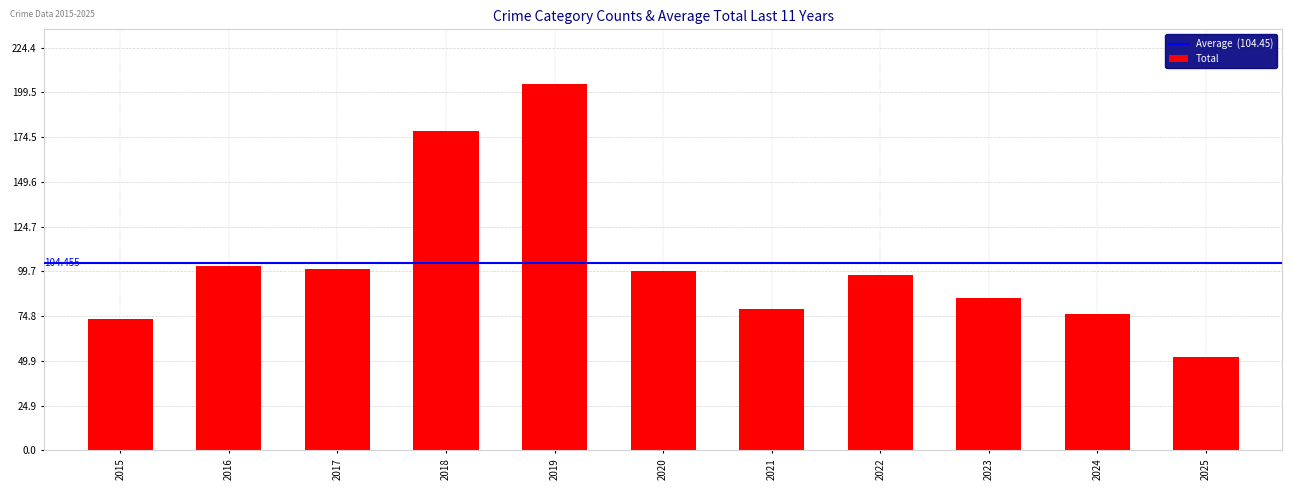

How many series are shown in this chart?

1